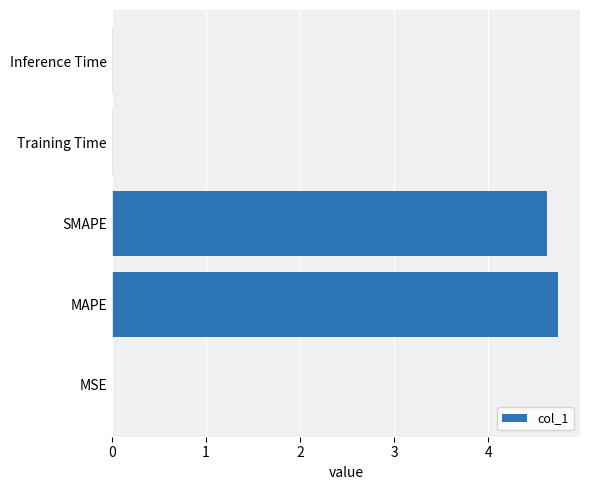

The value at SMAPE is 4.6. True or false?

True